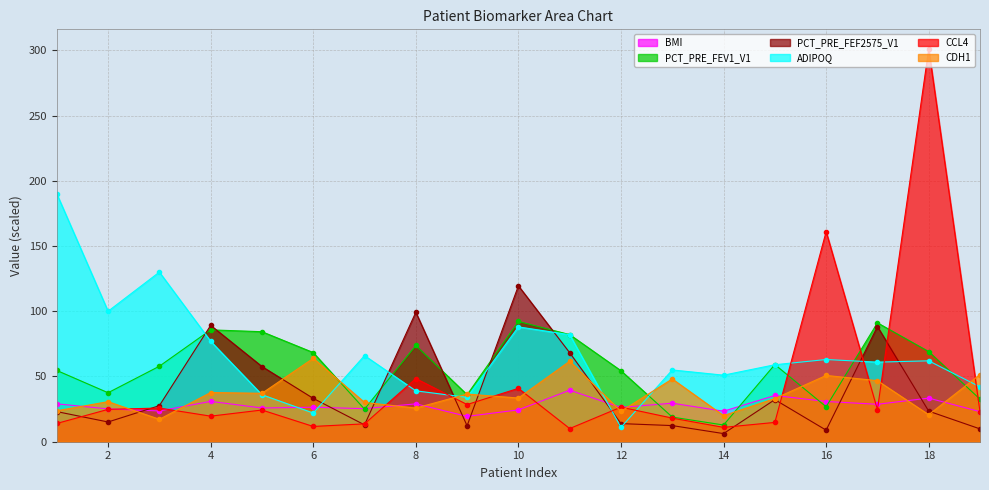

What is the difference between the second highest and minimum values in the CDH1 series?

44.5